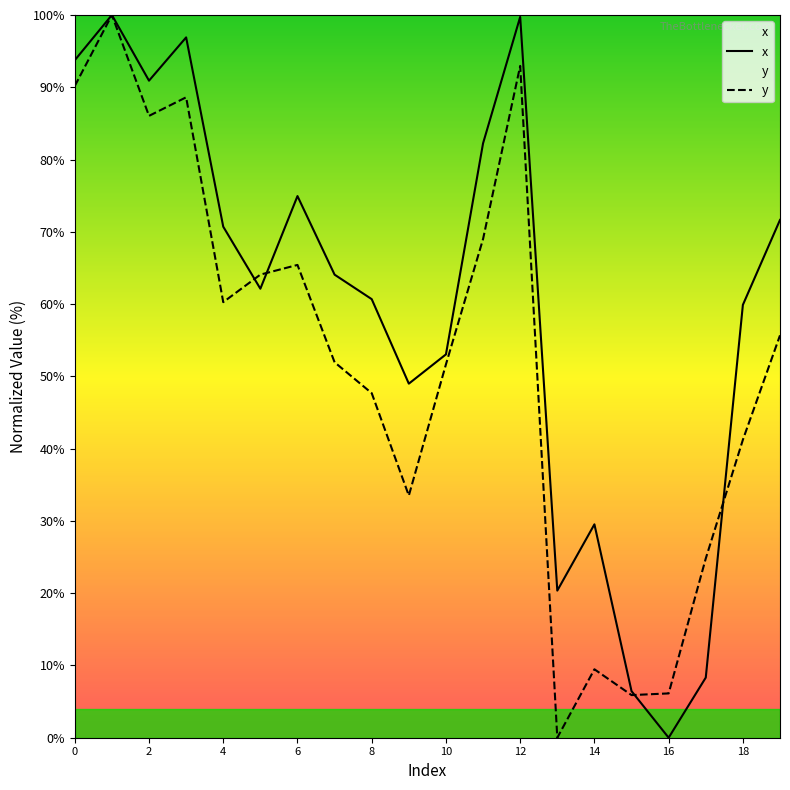

How many categories are shown in the chart?

20